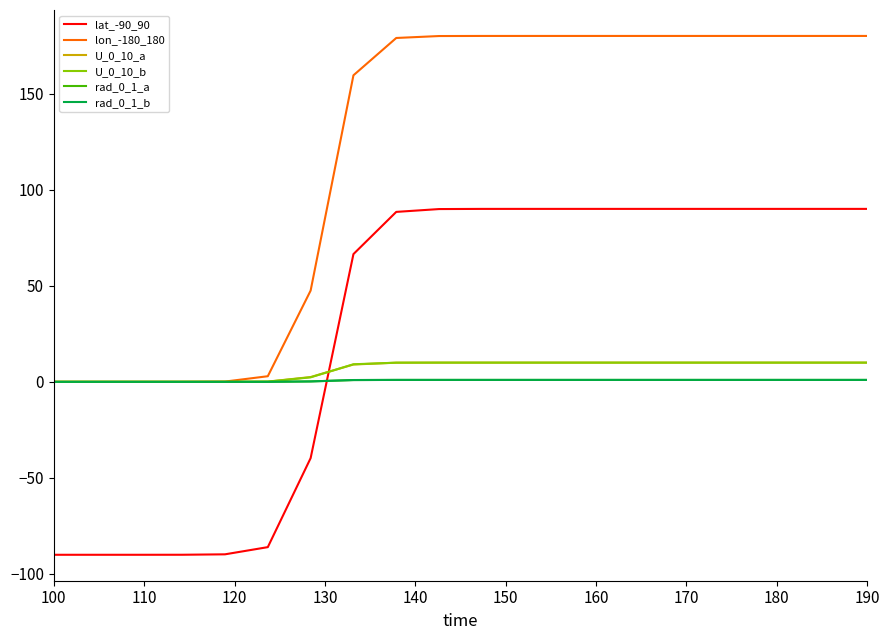

Which series has the largest total across all categories?

lon_-180_180